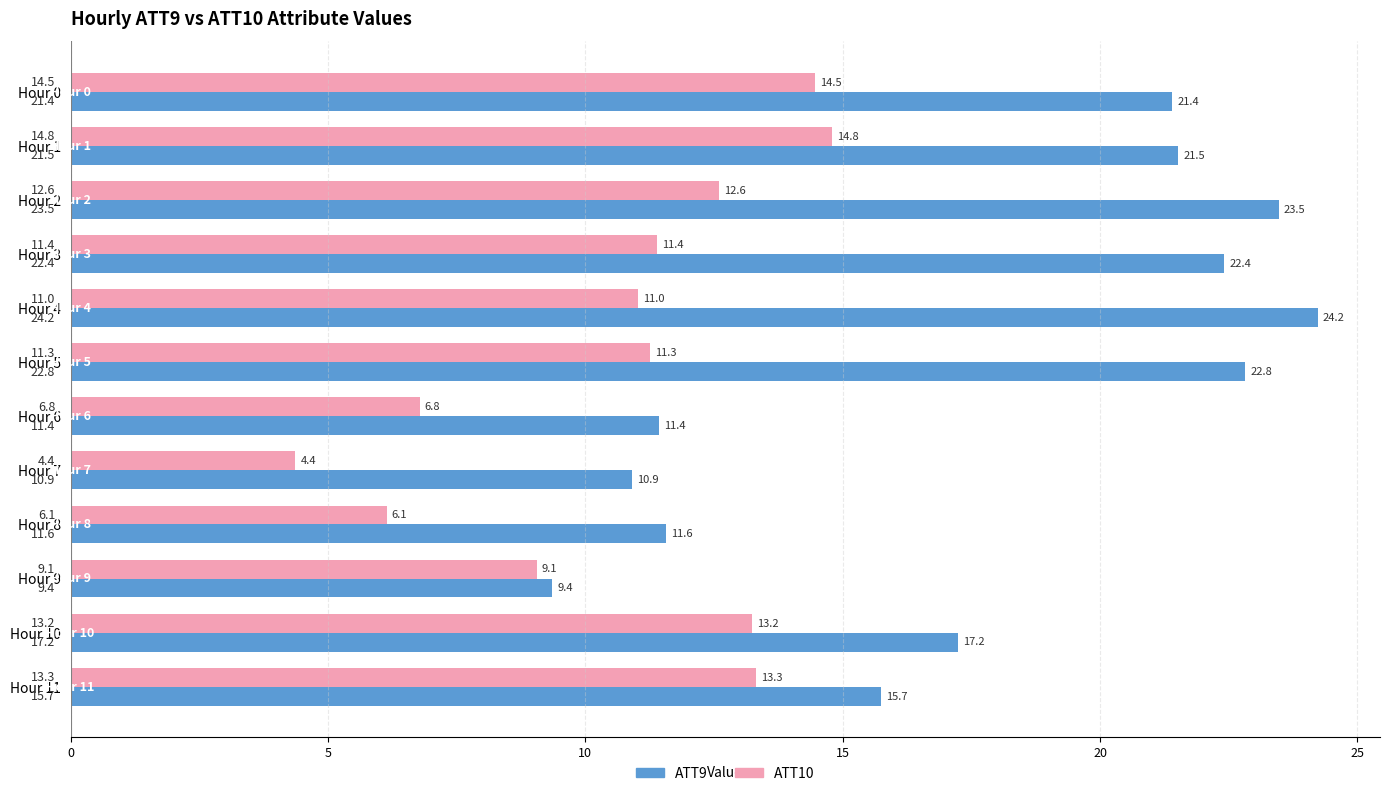

True or false: ATT10 has a value of 4.2 at Hour 4.

False